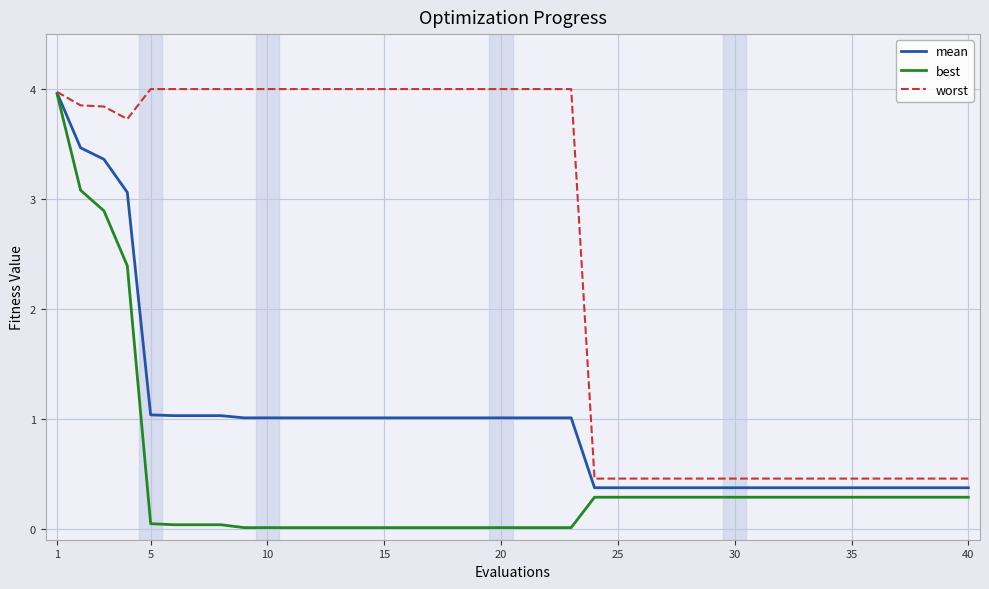

Which series has the largest total across all categories?

worst